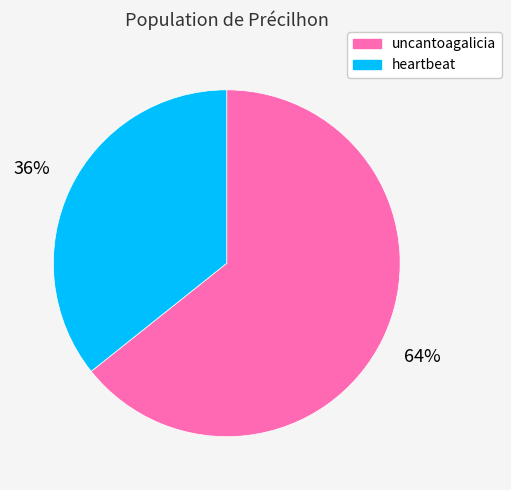

What is the majority slice?

uncantoagalicia